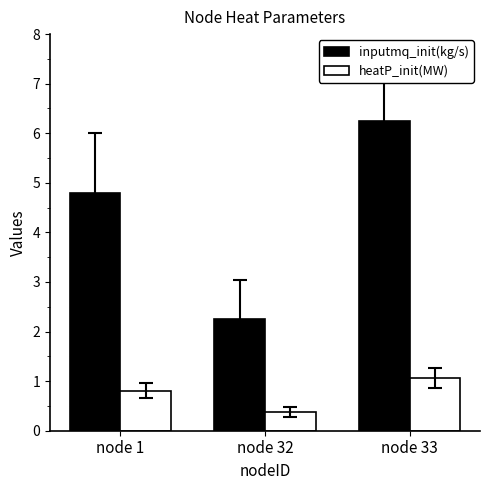

List the series in order of their peak value, lowest first.

heatP_init(MW), inputmq_init(kg/s)